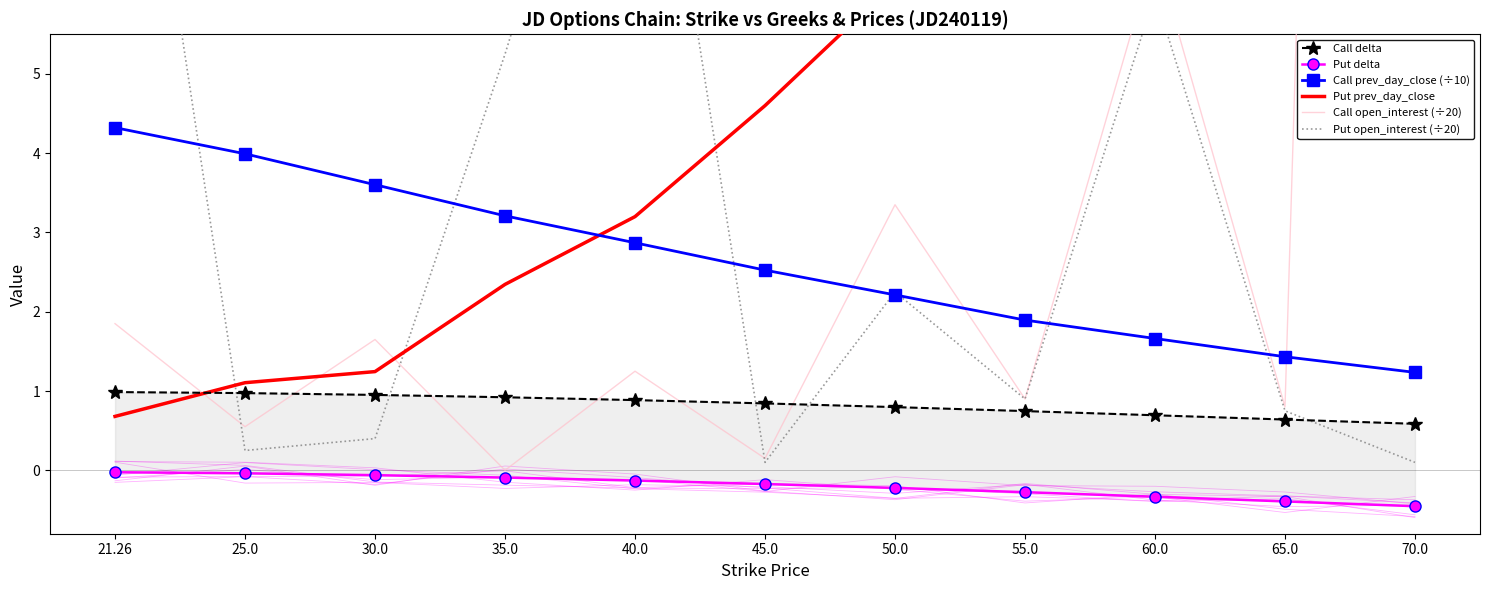

After their last crossing, which series has the higher values: Call delta or Call open_interest (÷20)?

Call open_interest (÷20)